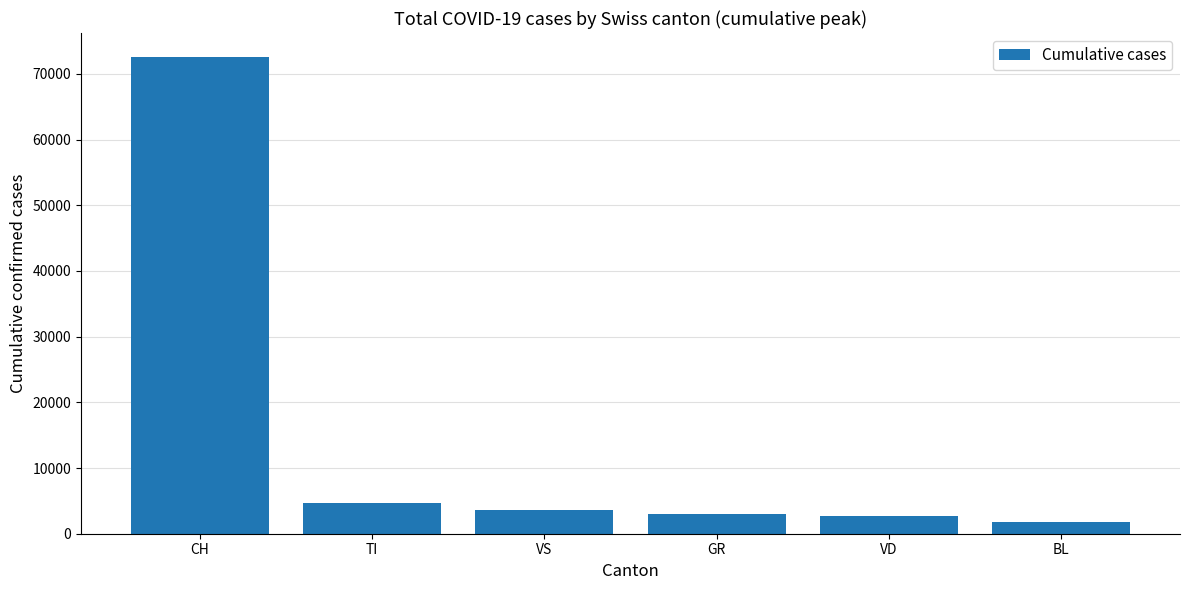

How many distinct data groups are displayed?

1